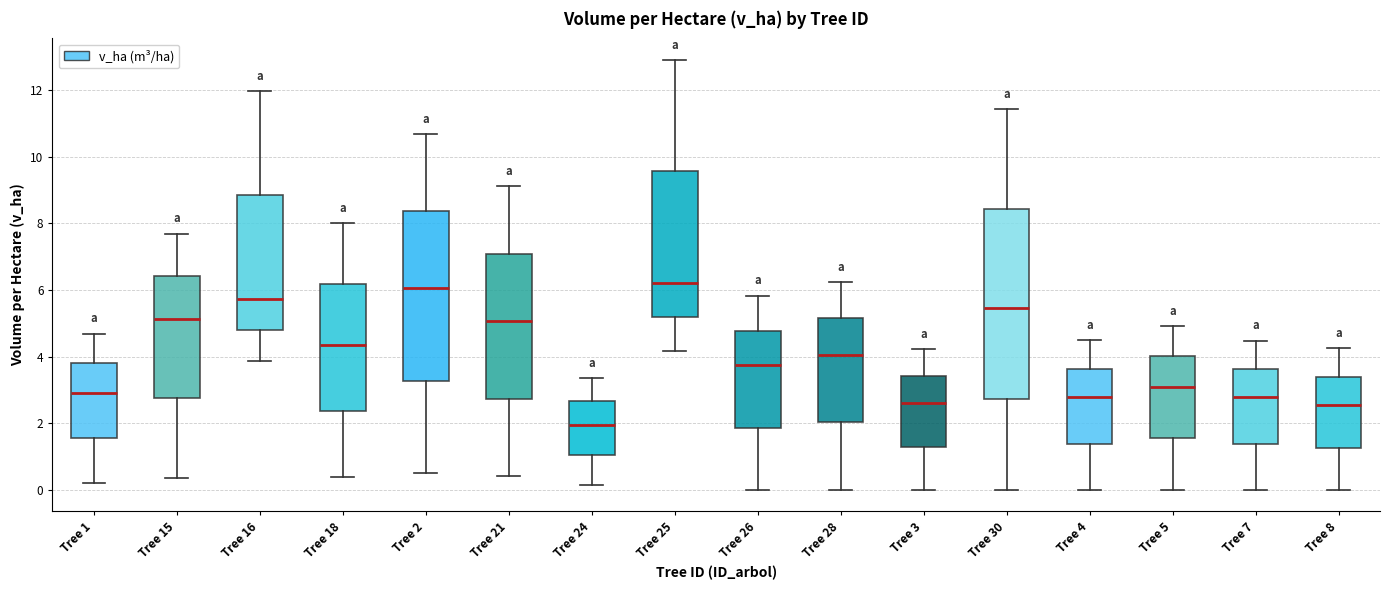

Where does the upper whisker of the box for Tree 28 end on the y-axis? The values are not printed on the chart, so give them approximately, as read against the axis.

6.2